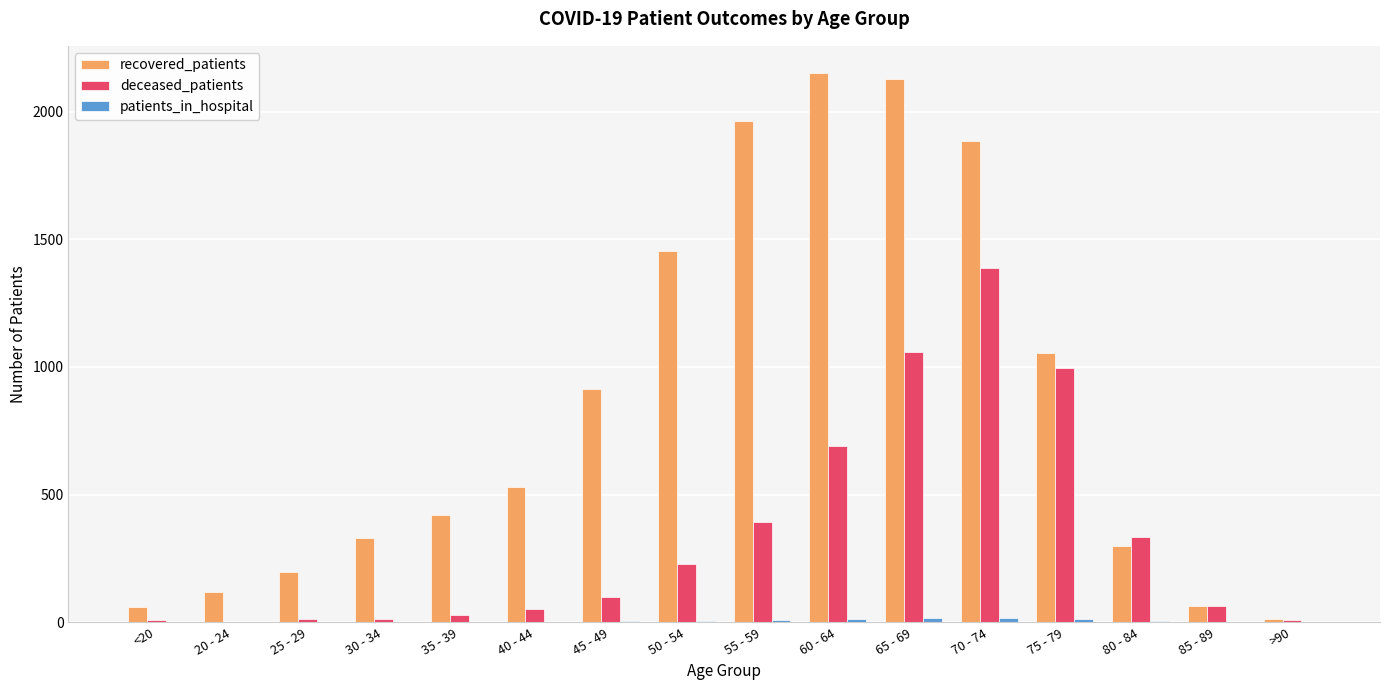

What is the maximum value shown in the chart?

2150